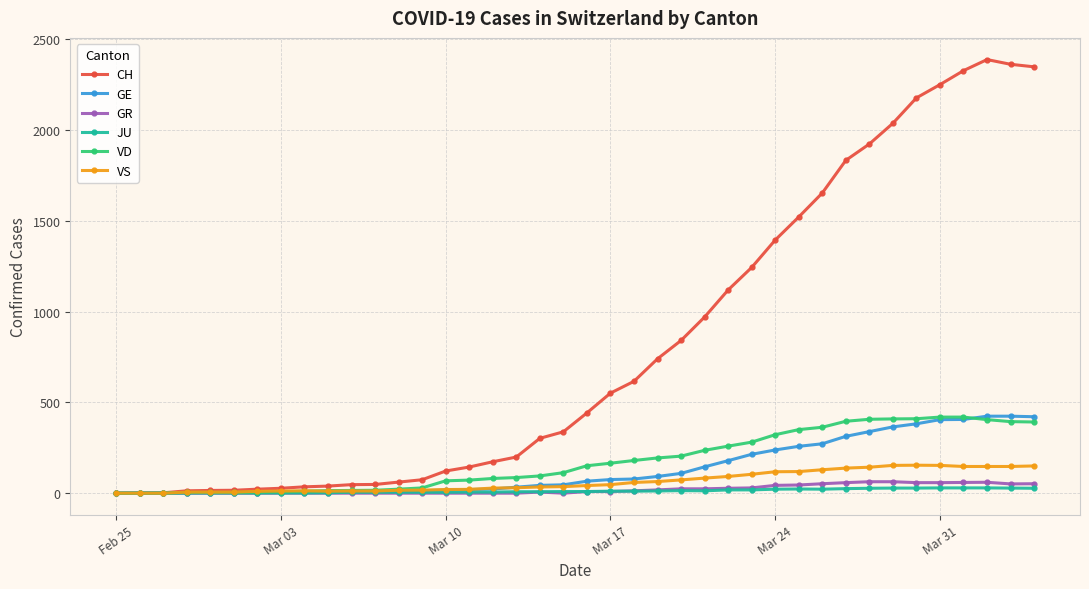

Which series has the widest spread of values?

CH